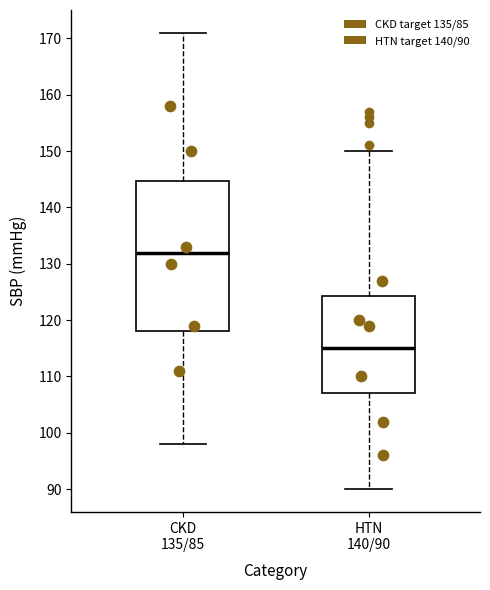

Which box has the lowest median line?

HTN 140/90